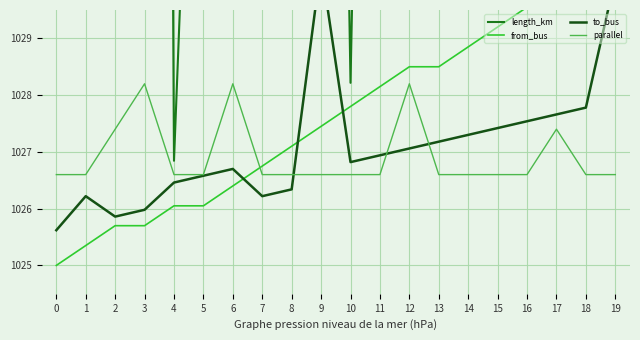

Rank the series at 16 from lowest to highest value.

parallel, to_bus, from_bus, length_km